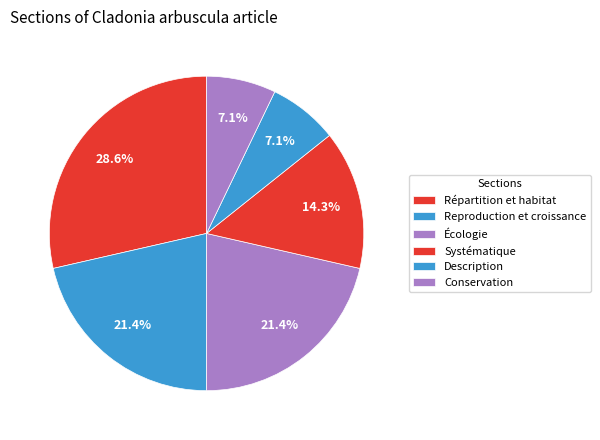

Which slice is the smallest?

Description